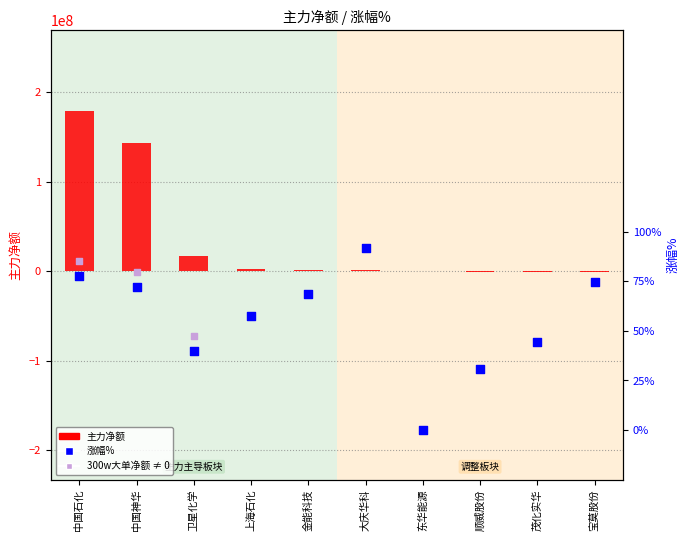

Between 顺威股份 and 中国石化, which is larger?

中国石化